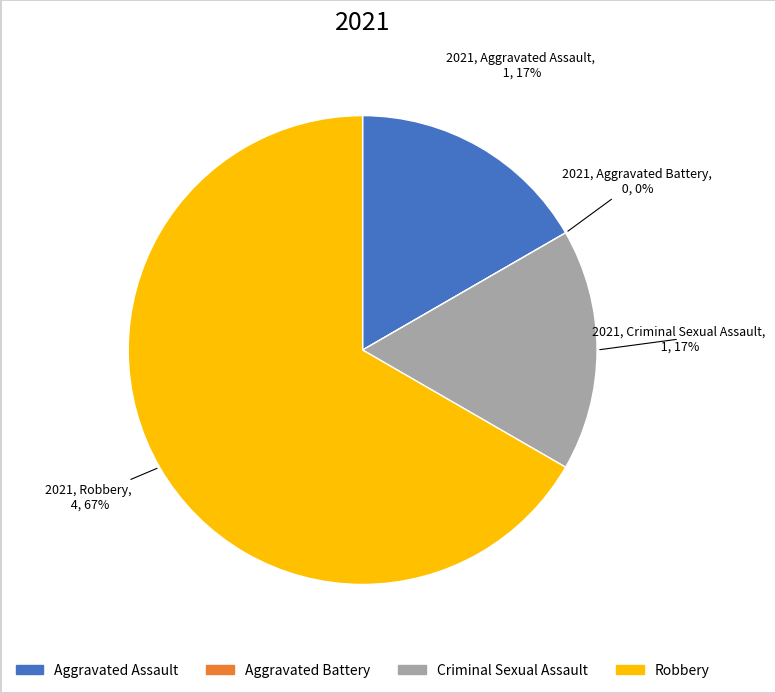

Rank the categories by value from lowest to highest.

Aggravated Battery, Aggravated Assault, Criminal Sexual Assault, Robbery